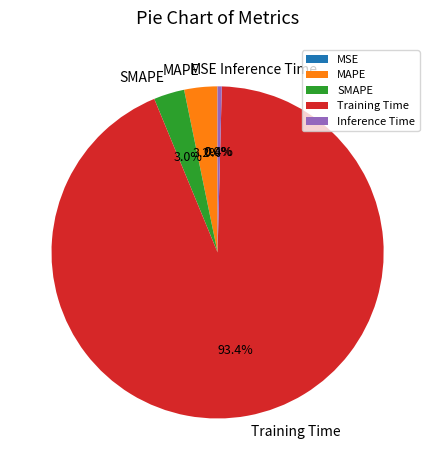

Is there any slice that represents more than half of the pie?

Yes